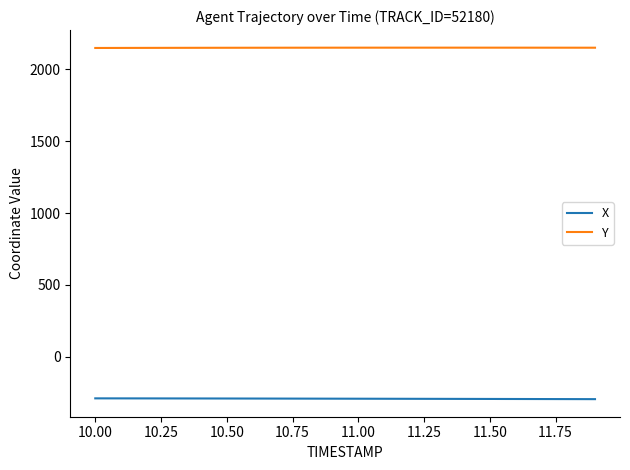

What is the greatest value displayed?

2151.3